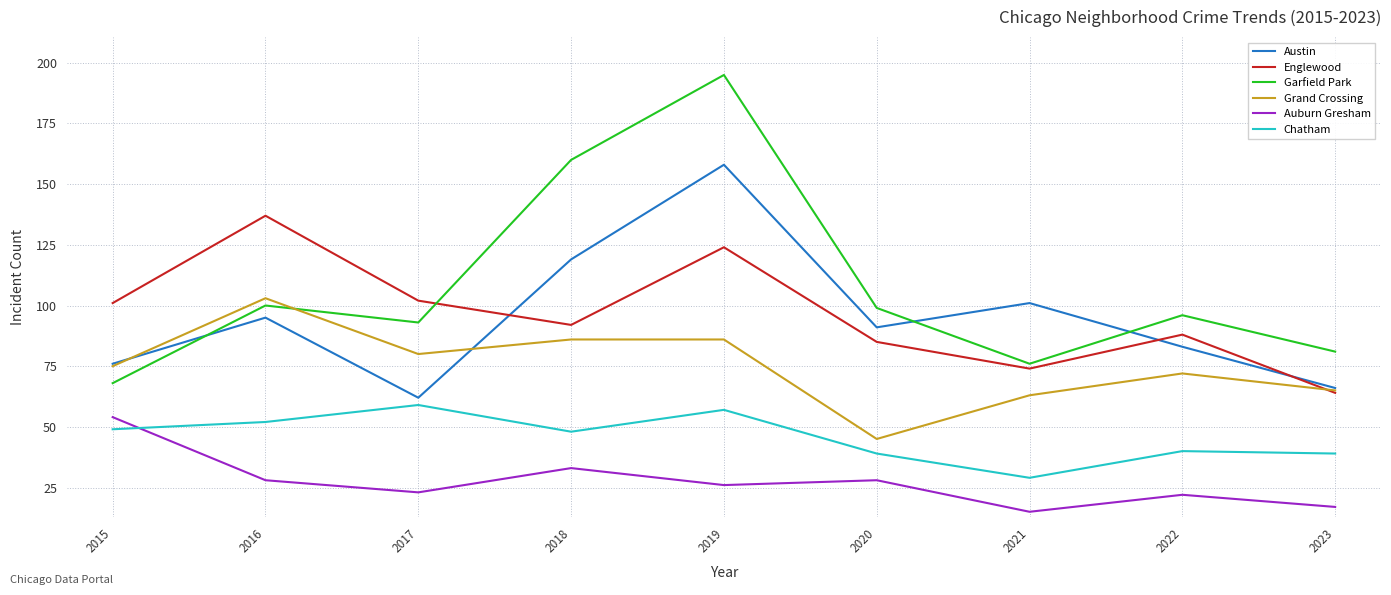

What is the sum of all Chatham values?

412